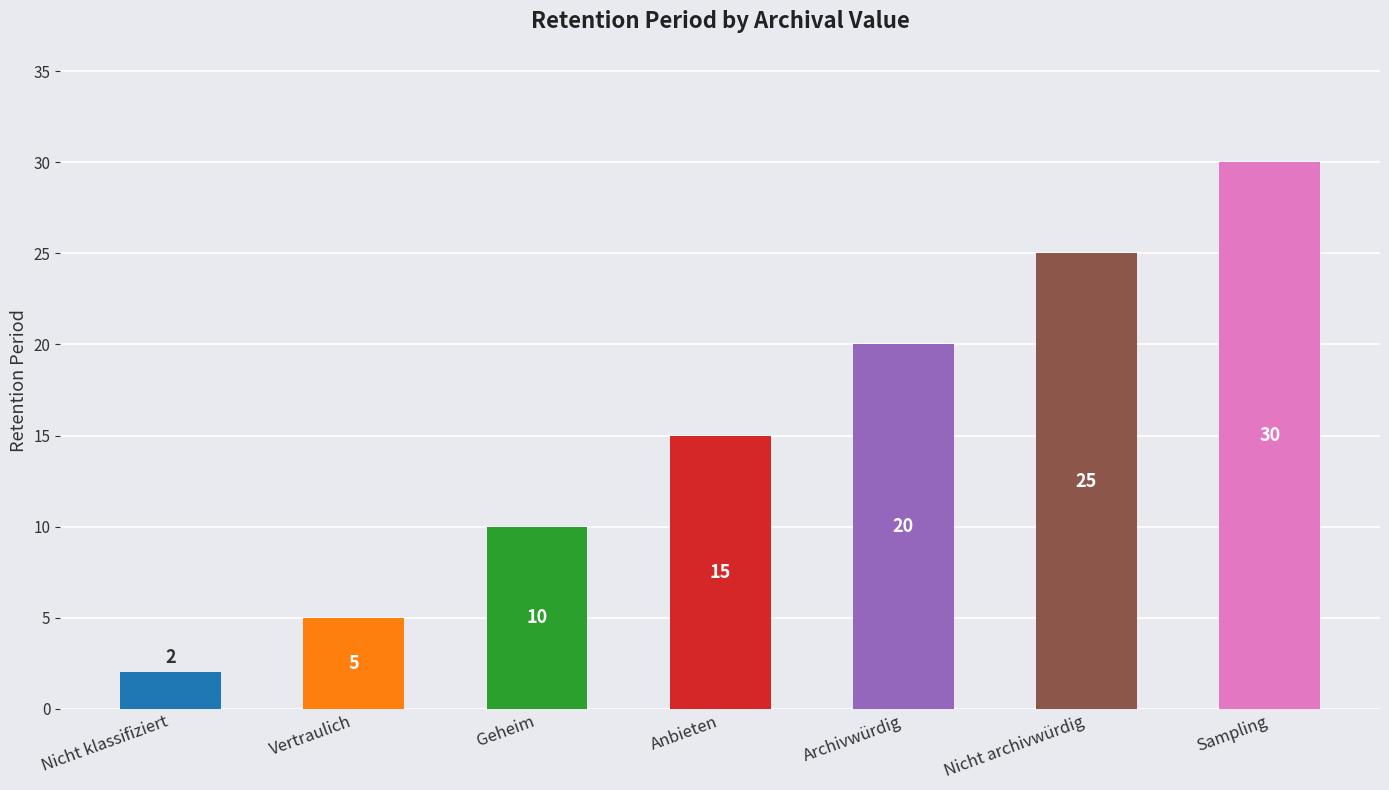

Rank the categories by value from lowest to highest.

Nicht klassifiziert, Vertraulich, Geheim, Anbieten, Archivwürdig, Nicht archivwürdig, Sampling